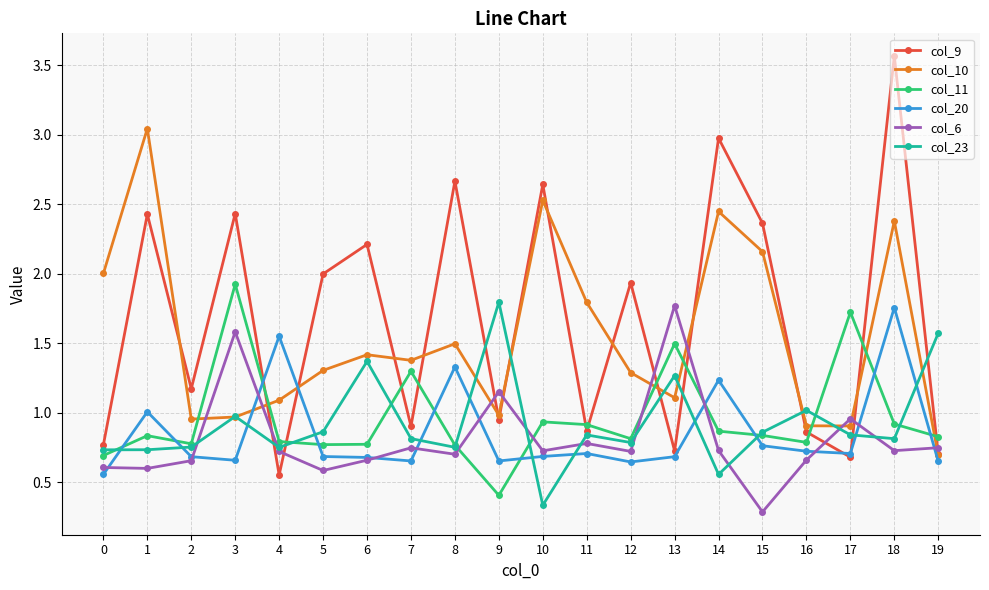

True or false: col_23 has a value of 0.9 at 14.

False